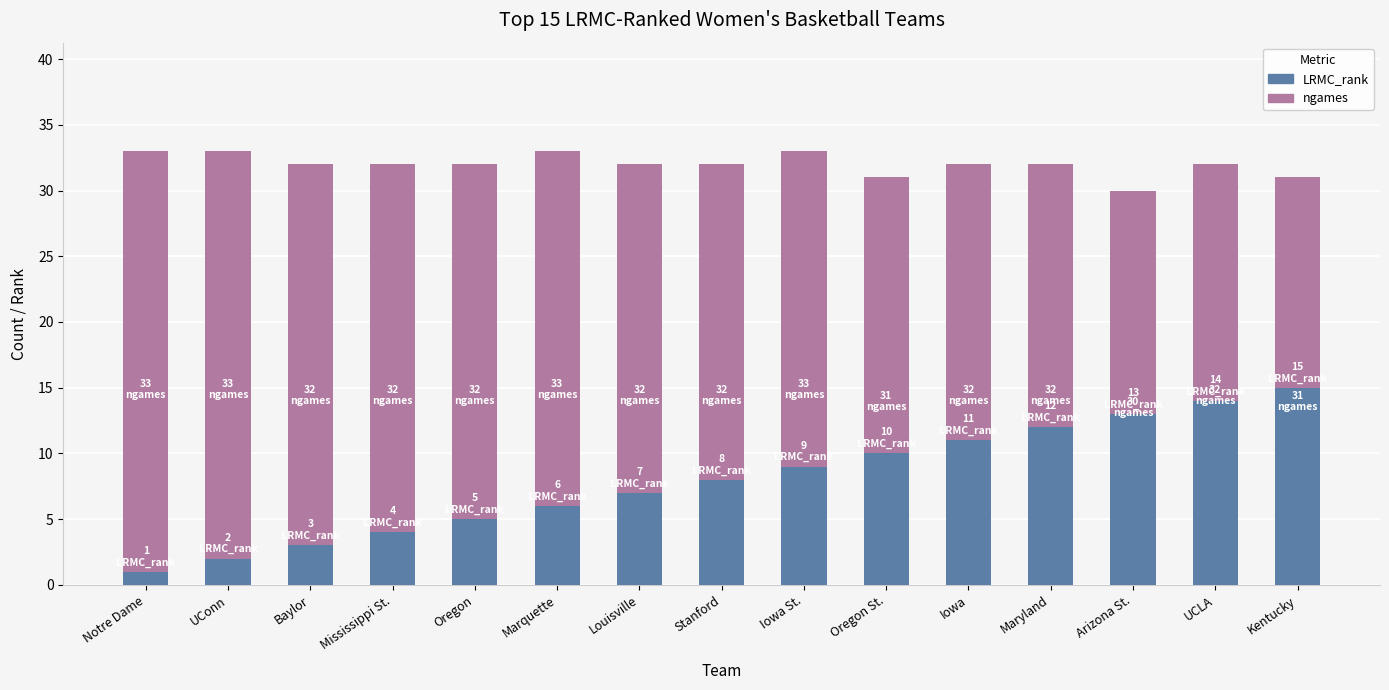

Reading left to right, transcribe all the data shown in this chart.

ngames: 33	33	32	32	32	33	32	32	33	31	32	32	30	32	31
LRMC_rank: 1	2	3	4	5	6	7	8	9	10	11	12	13	14	15